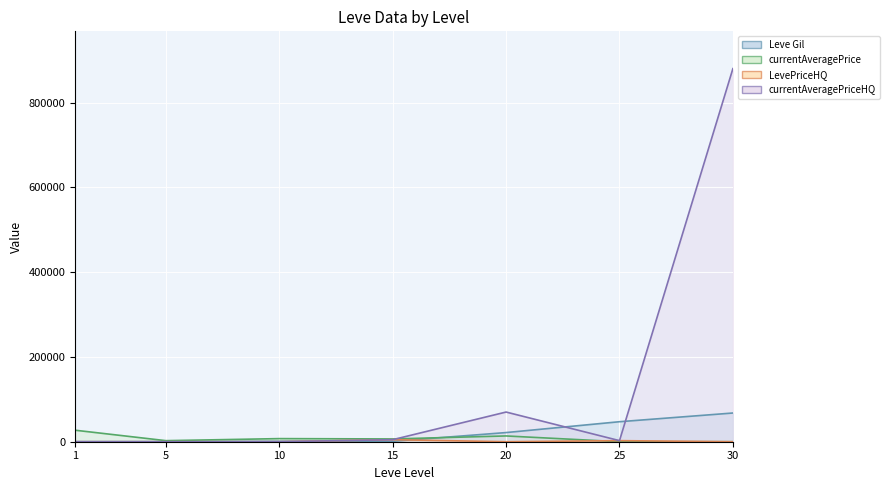

What is the difference between the Leve Gil values at 30 and 10?

66740